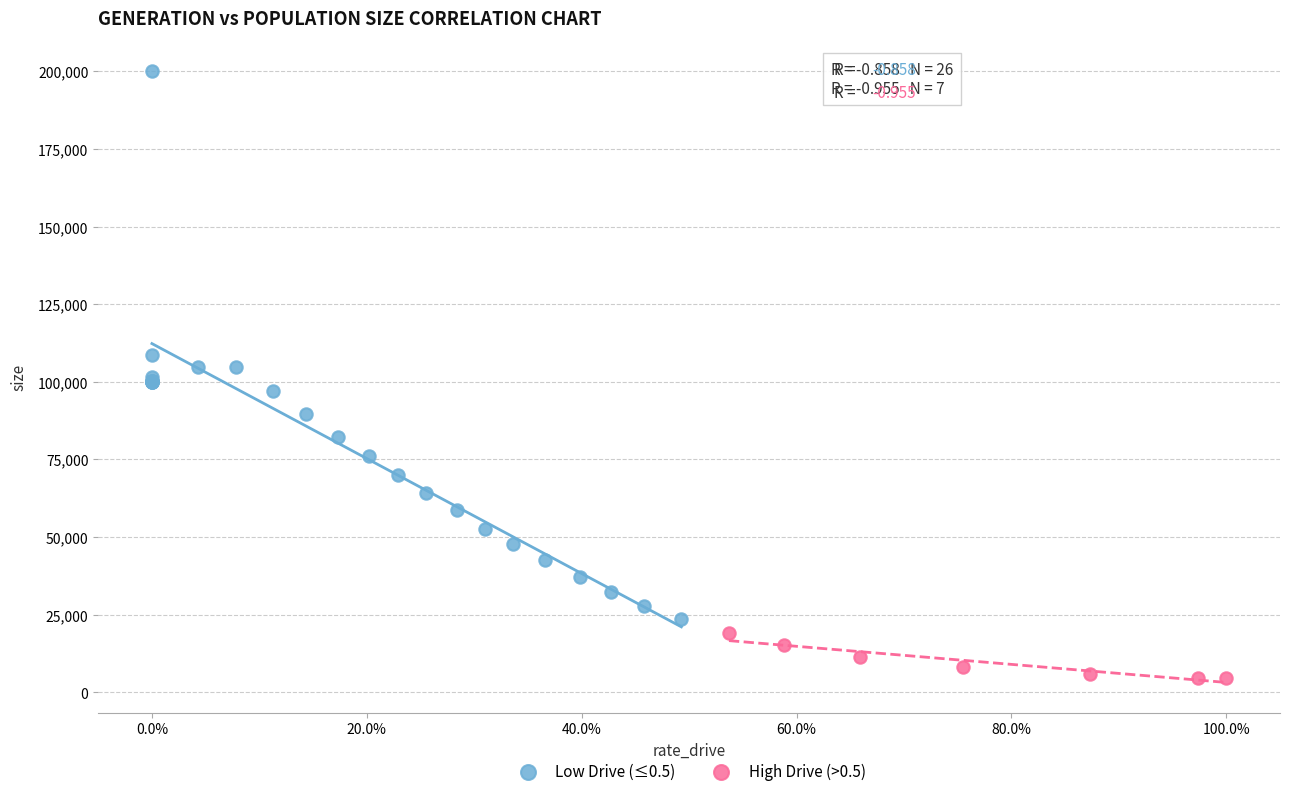

Which series reaches the maximum Y coordinate?

Low Drive (≤0.5)